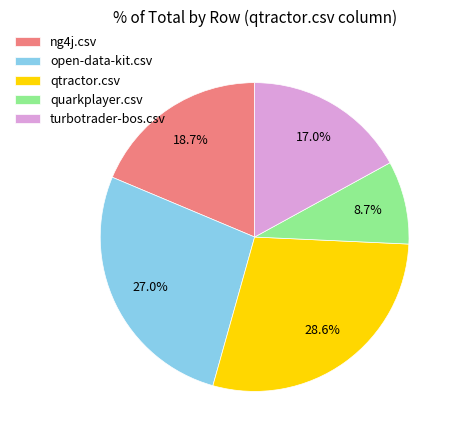

True or false: qtractor.csv accounts for 42% of the total.

False